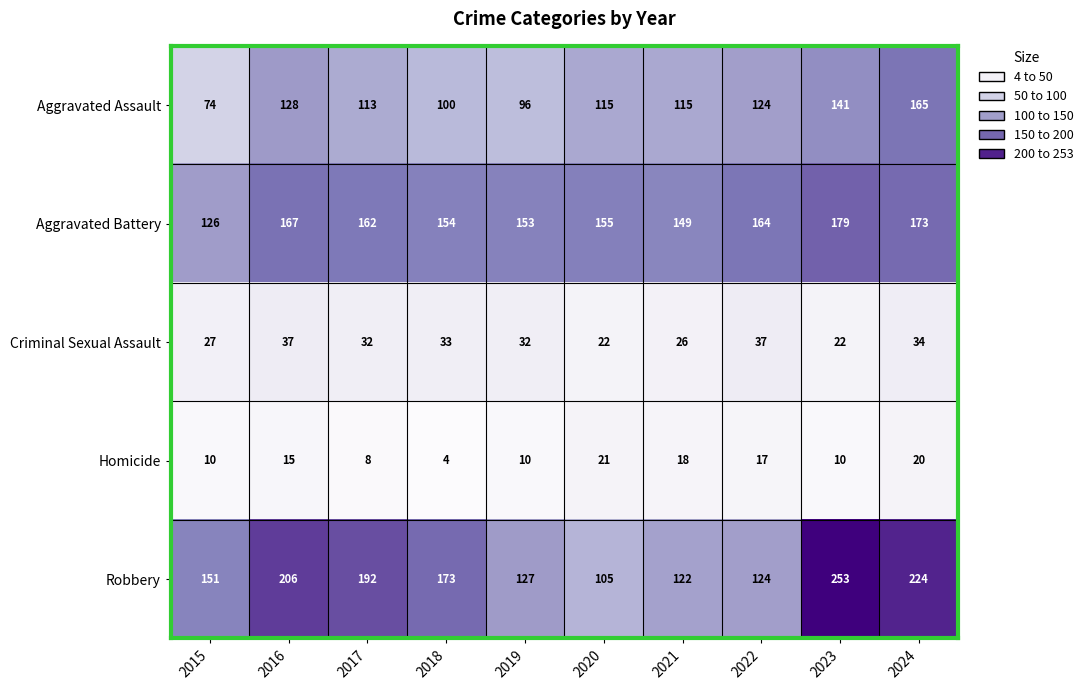

What is the difference between the second highest and minimum values in the Aggravated Assault series?

67